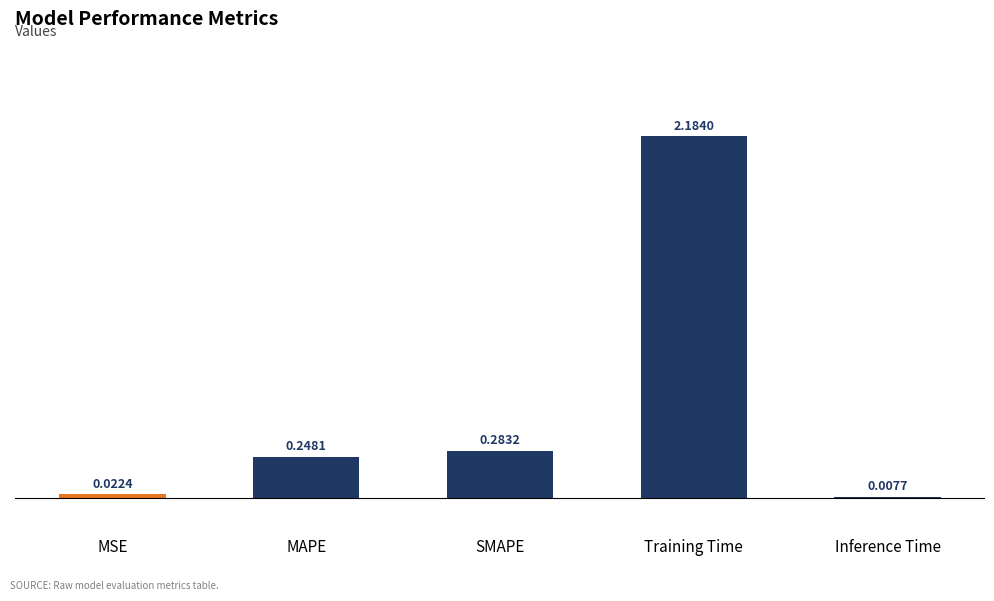

Which has a higher value, Inference Time or MAPE?

MAPE